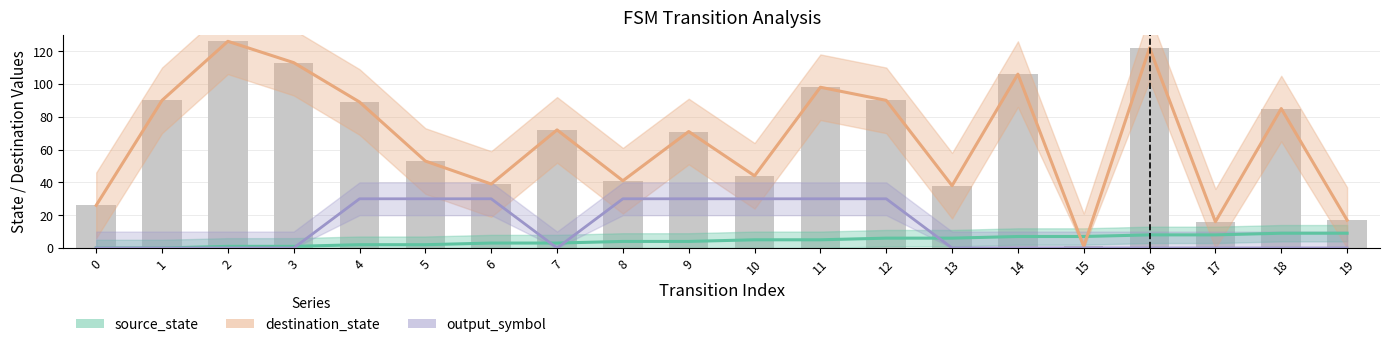

What are all the series names shown in the legend?

source_state, destination_state, output_symbol